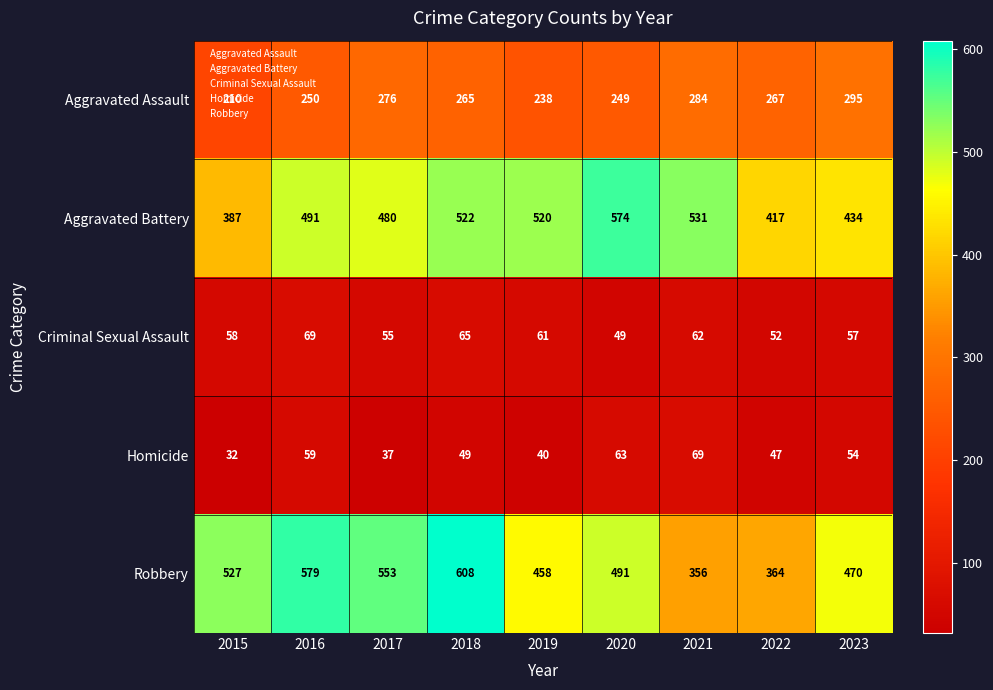

Is the value of Homicide at 2016 greater than the value of Criminal Sexual Assault at 2019?

No